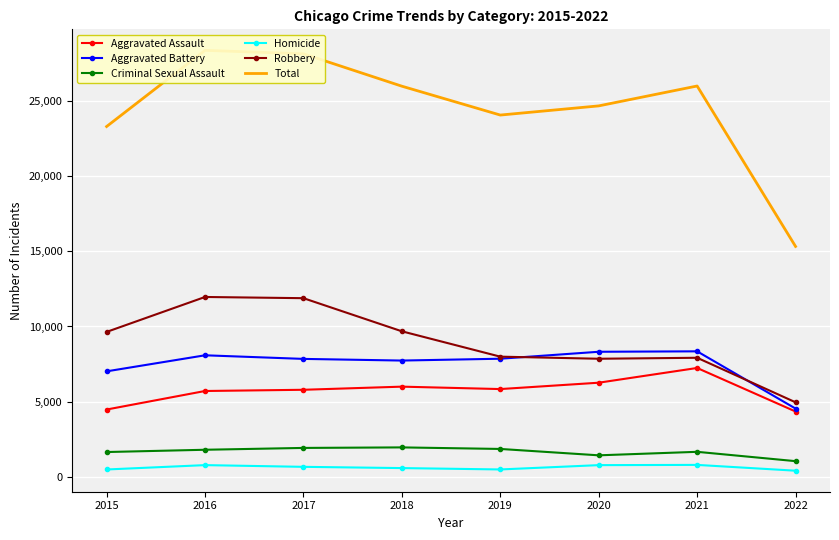

True or false: Aggravated Battery and Aggravated Assault intersect in this chart.

False